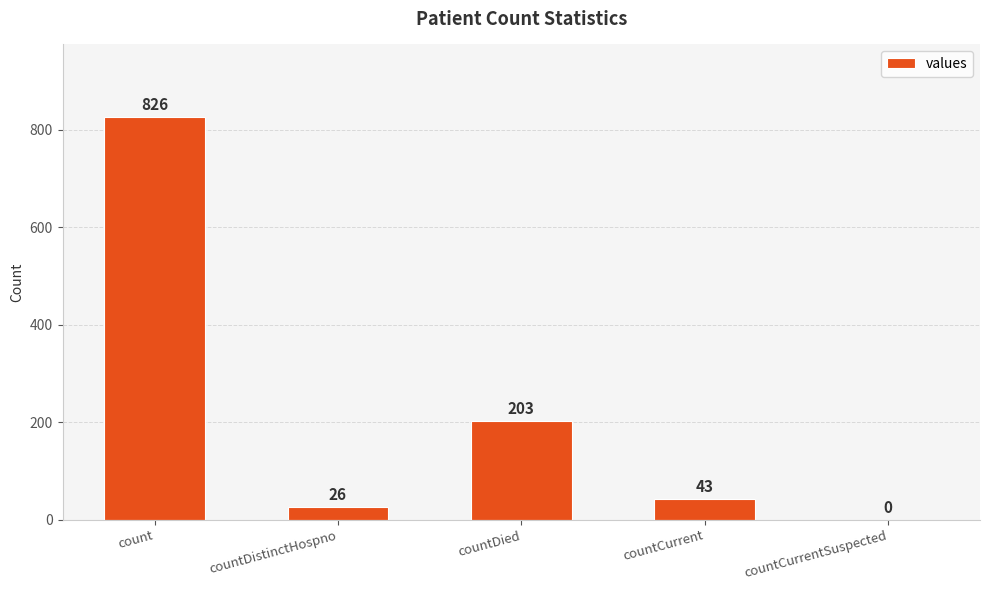

Approximately how many times larger is the value at countCurrent compared to count?

0.1